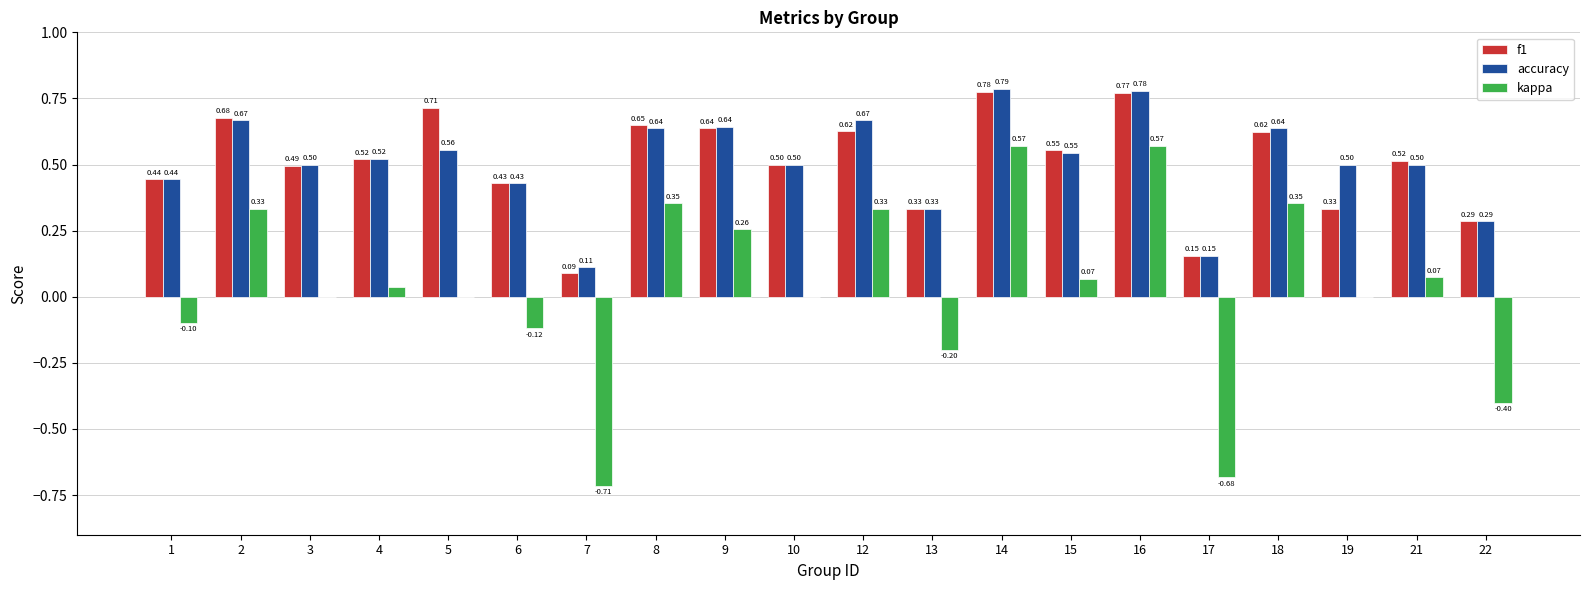

The kappa series shows 0.0 at 10. True or false?

True